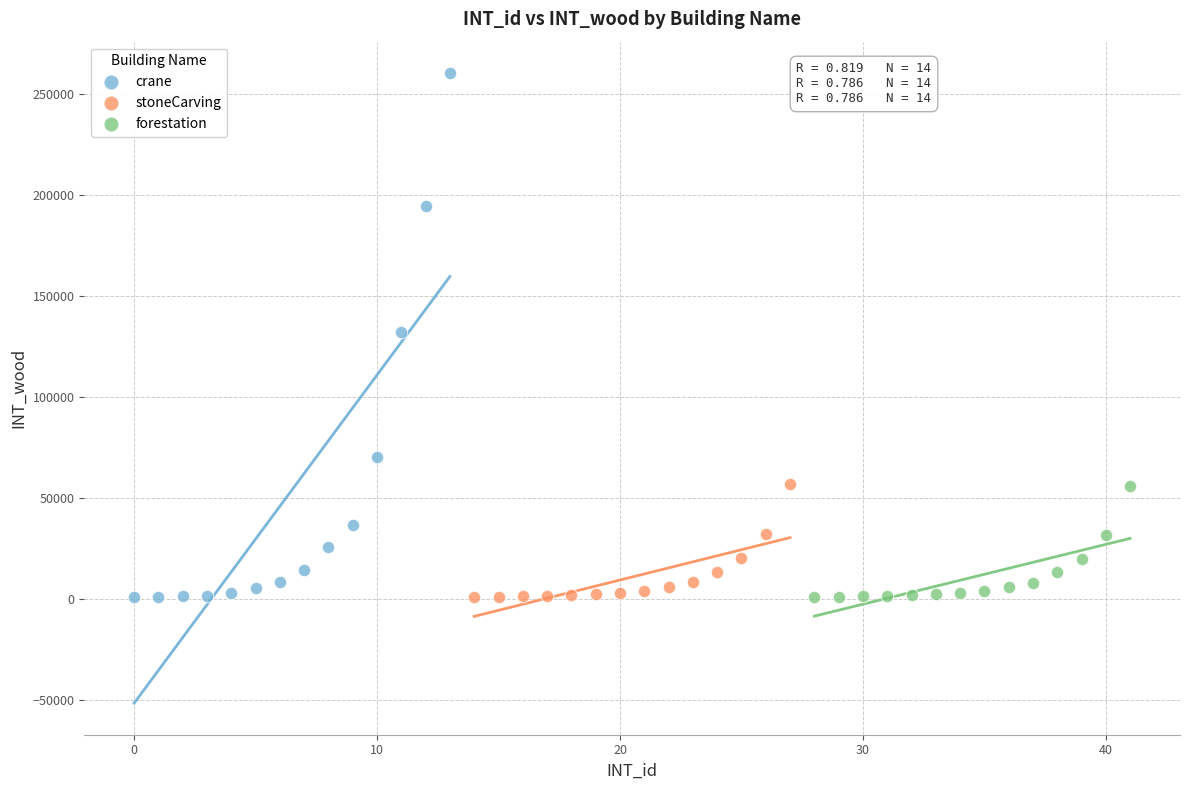

Which series reaches the maximum Y coordinate?

crane